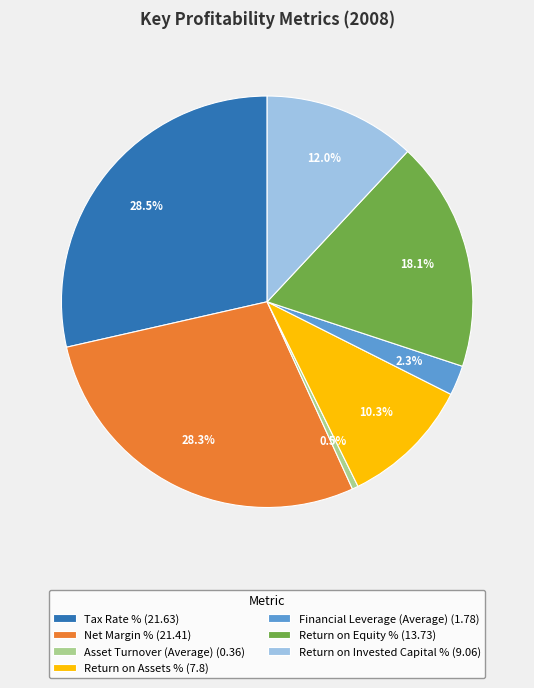

To the nearest percent, what is the difference between the largest and smallest slice percentages?

28%